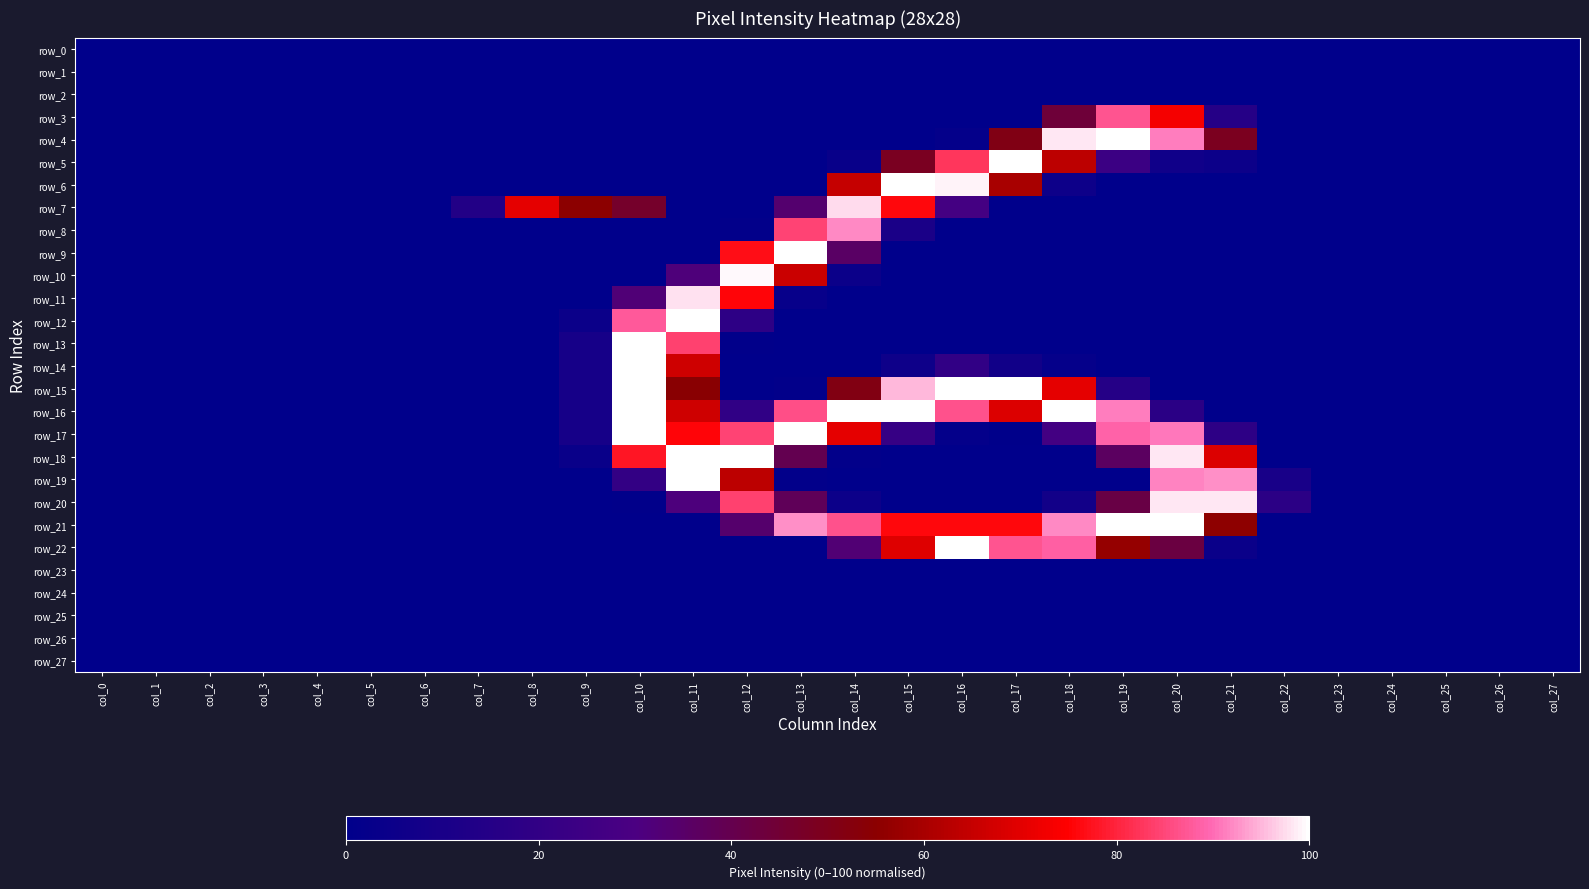

How many values in the row_20 series exceed 0?

10